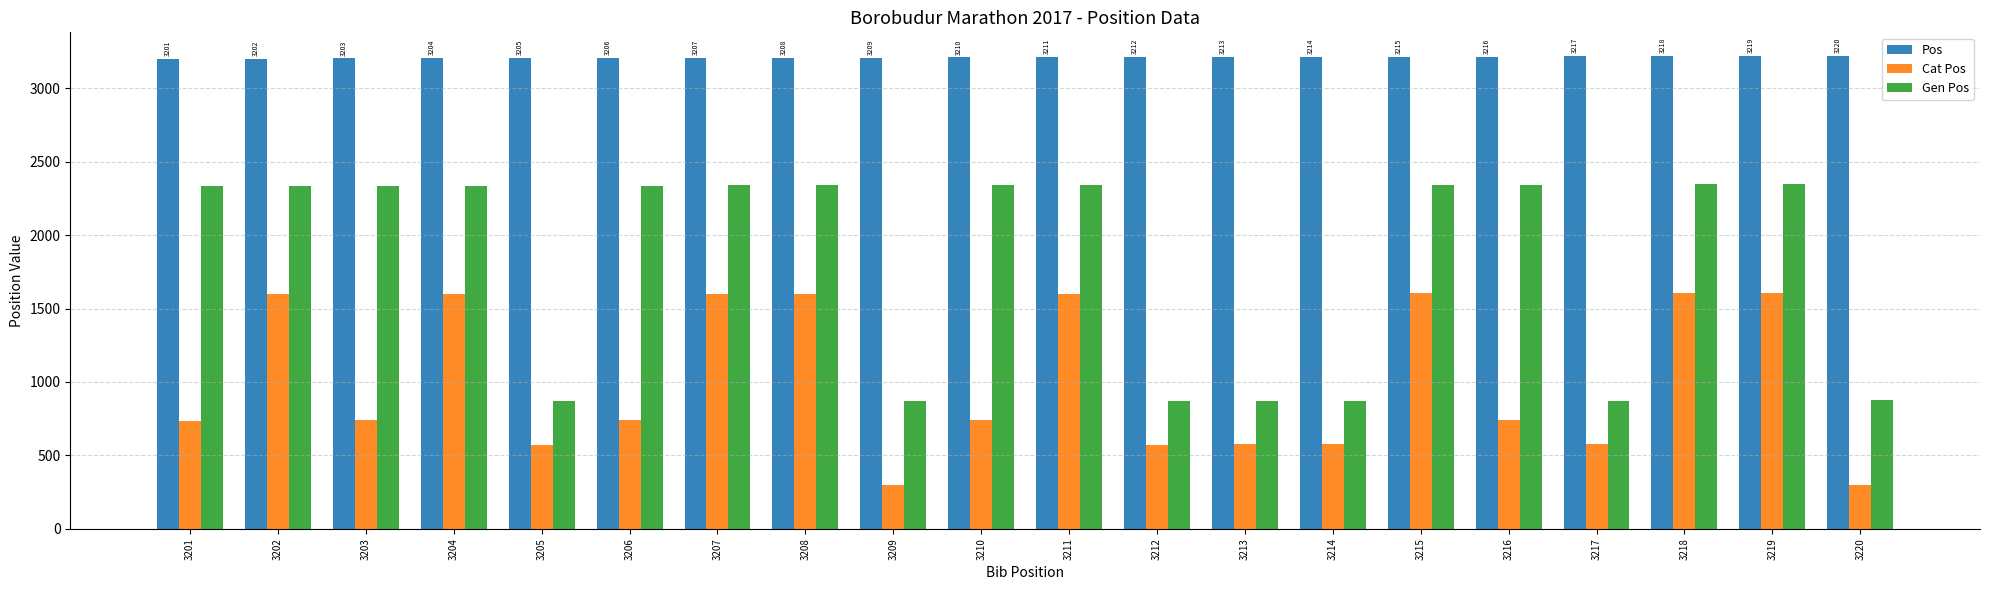

What is the approximate value of Cat Pos at 3203?

738